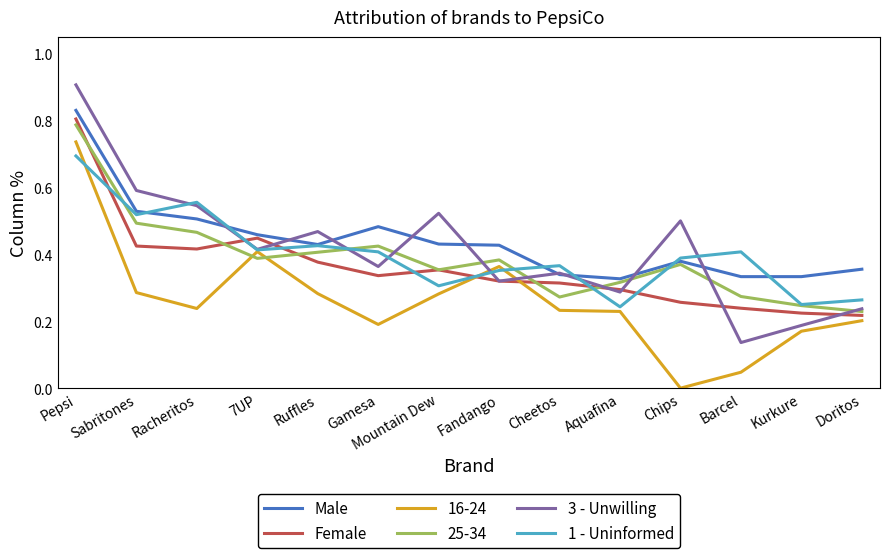

Which series has the largest total across all categories?

Male